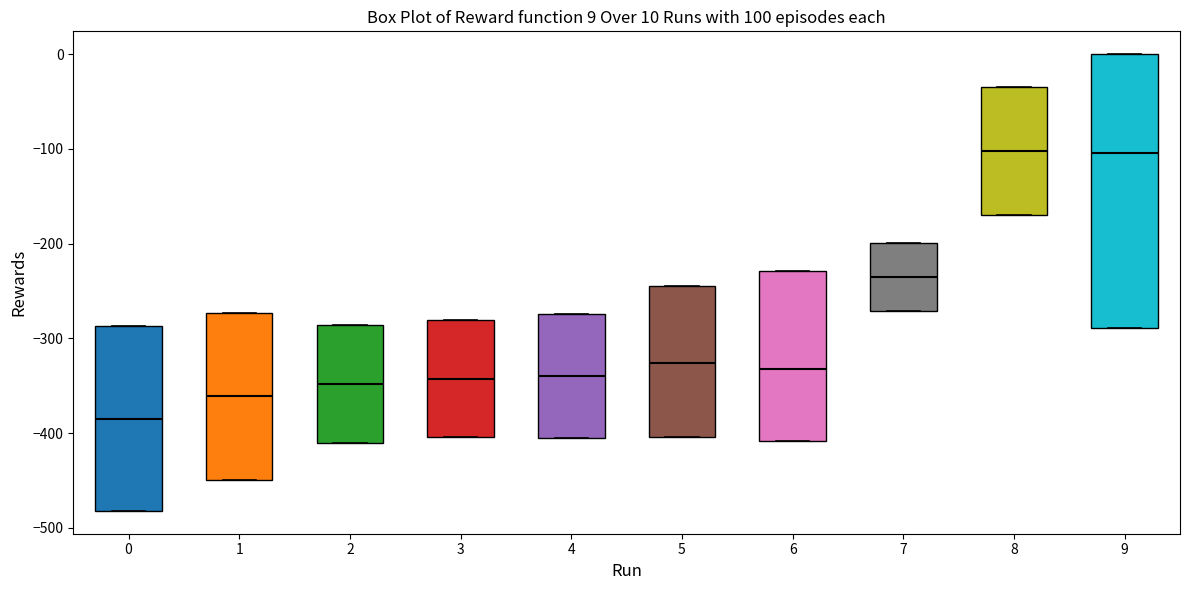

Comparing the boxes themselves (not the whiskers), which one is the tallest?

9